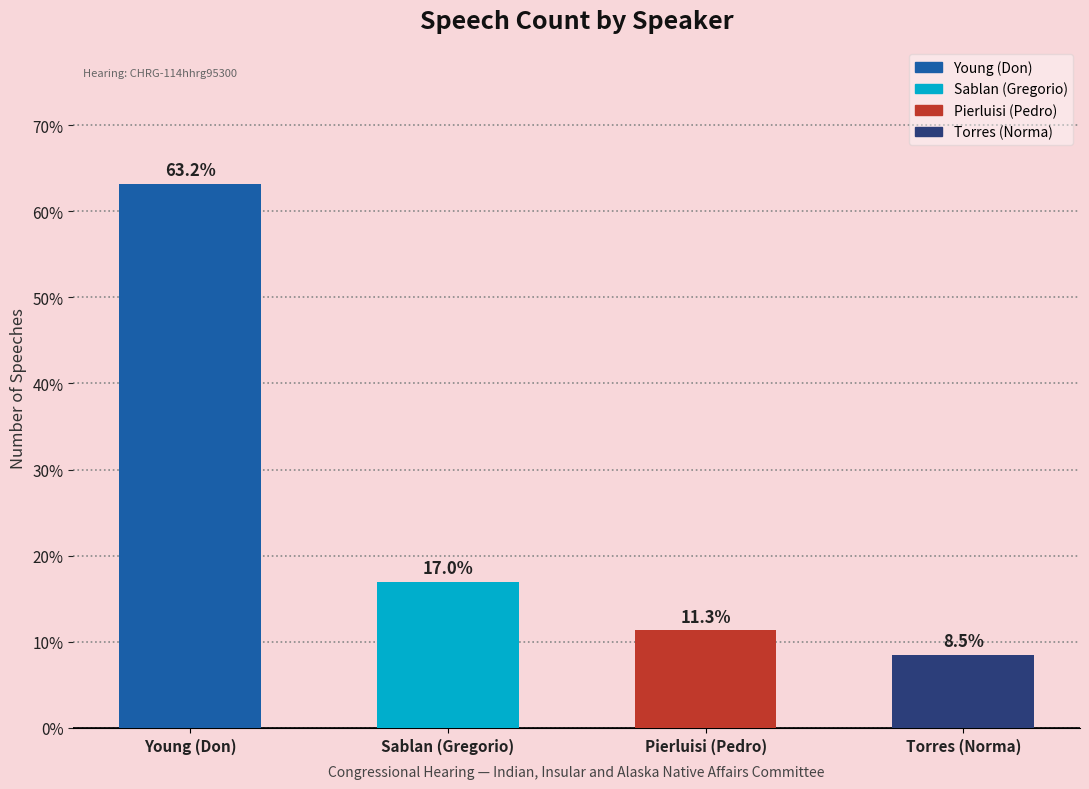

What is the change in value from Sablan (Gregorio) to Pierluisi (Pedro)?

-5.7